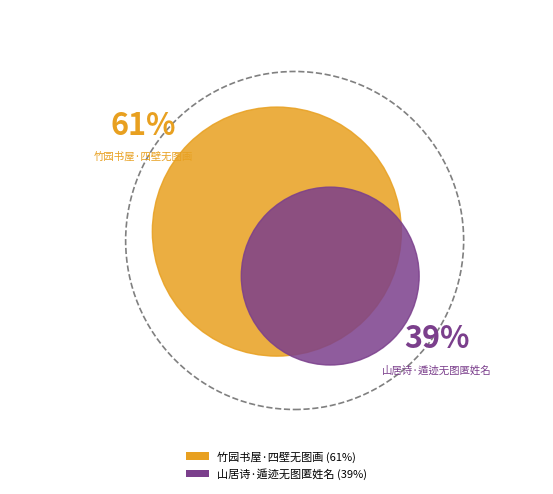

Is 山居诗·遁迹无图匿姓名 the majority of the pie?

No